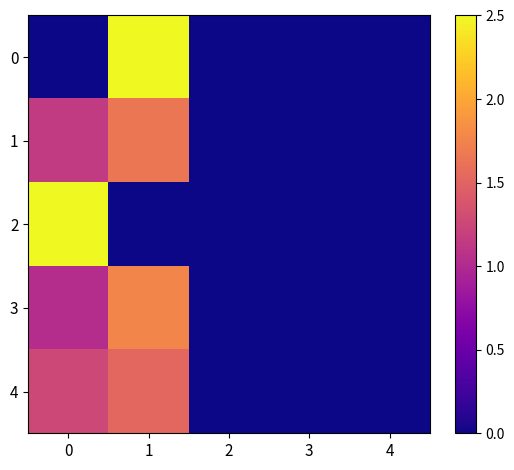

How many series are shown in this chart?

5